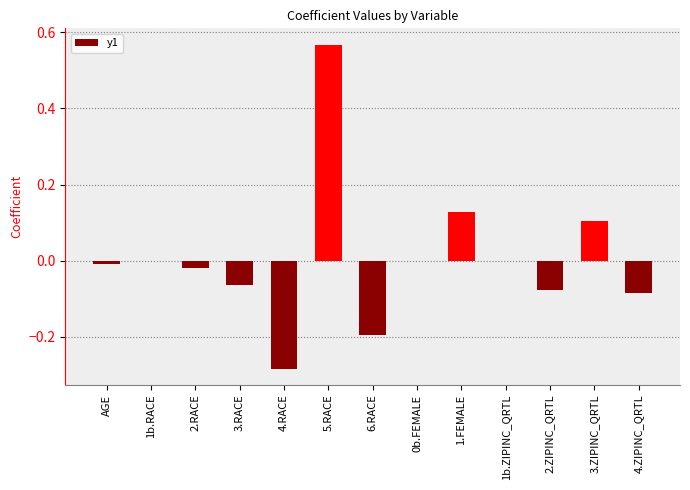

True or false: the data shows -0.0 at AGE.

True